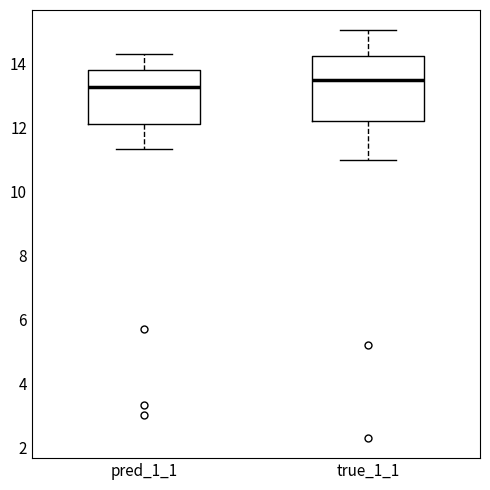

Reading left to right, read every box against the y-axis: the position of its median line, the range the box covers, and the ends of its whiskers. The values are not printed on the chart, so give them approximately, as read against the axis.

pred_1_1: median 13.2, box 12.2 to 13.8, whiskers 11.4 to 14.2
true_1_1: median 13.4, box 12.2 to 14.2, whiskers 11.0 to 15.0